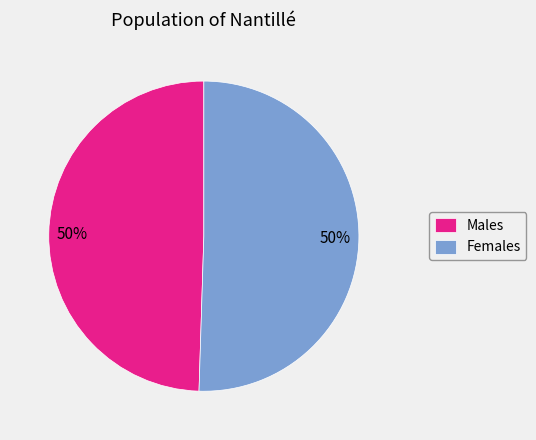

How many segments does this pie chart have?

2